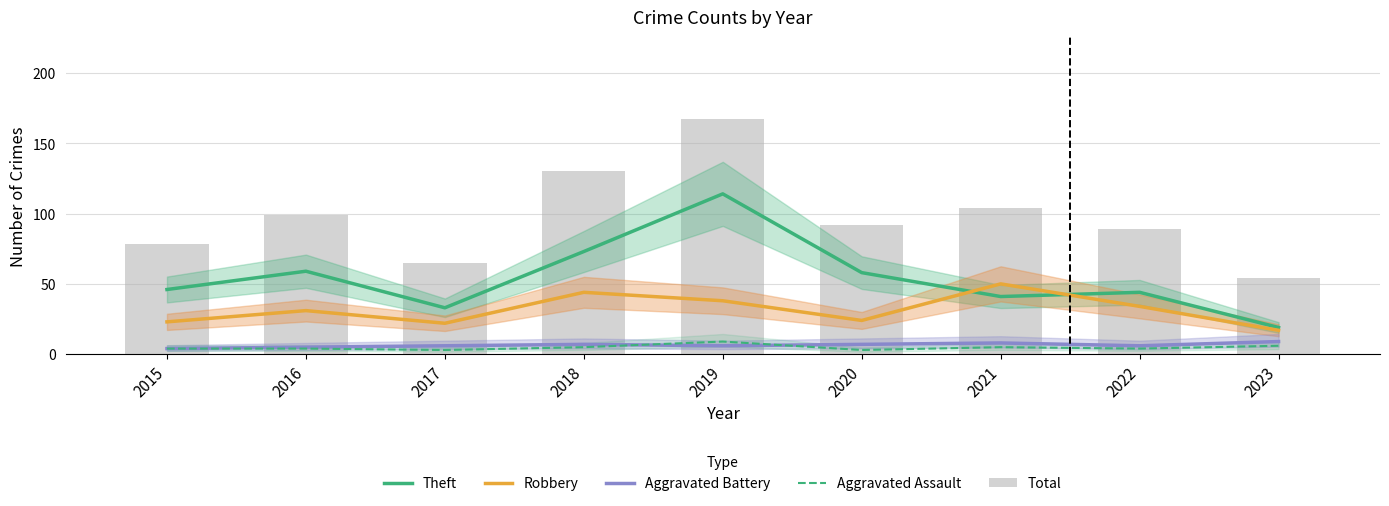

Reading left to right, transcribe all the data shown in this chart.

Theft: 46	59	33	73	114	58	41	44	19
Robbery: 23	31	22	44	38	24	50	34	17
Aggravated Battery: 4	5	6	7	6	7	8	6	9
Aggravated Assault: 4	4	3	5	9	3	5	4	6
Total: 78	99	65	130	167	92	104	89	54